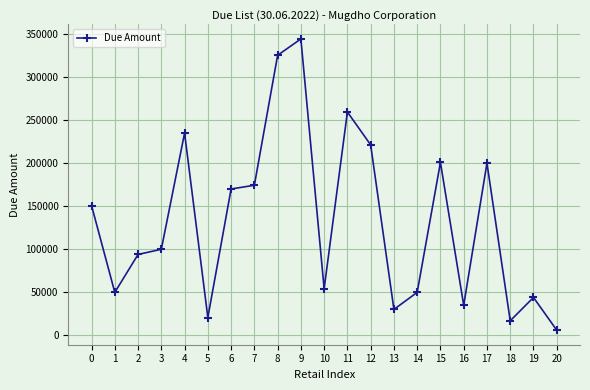

What is the difference between the values at 5 and 17?

179240